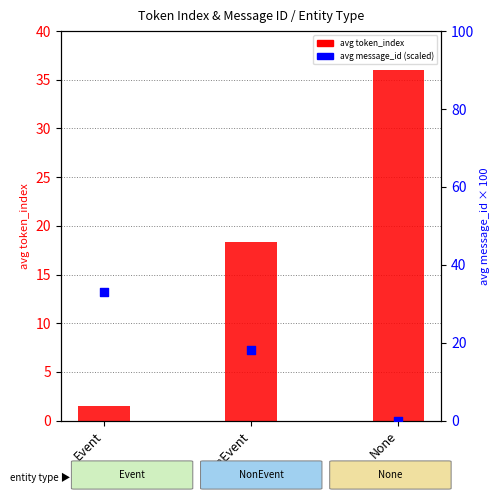

Which series has the largest total across all categories?

avg token_index